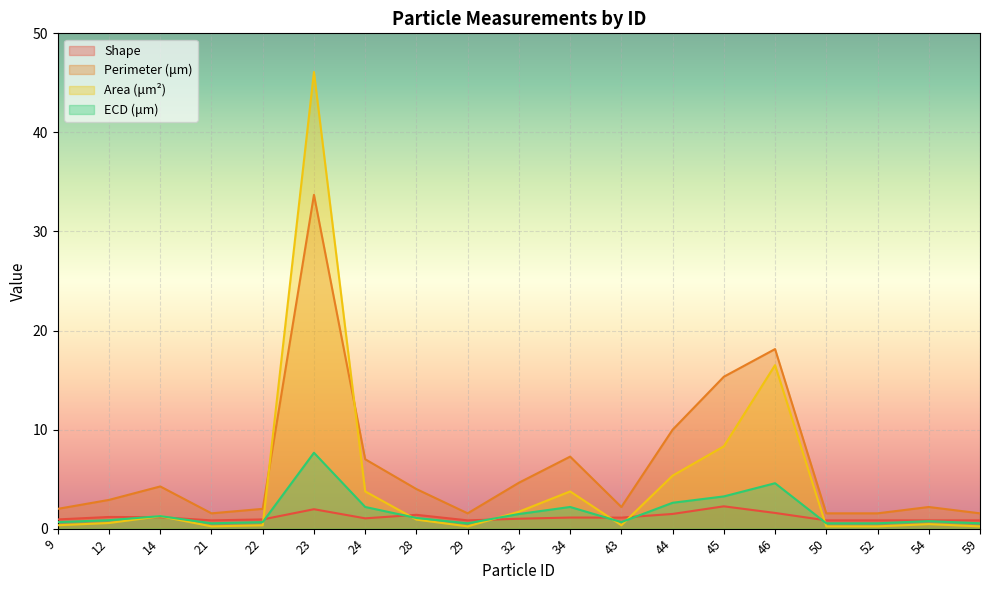

How many interior local valleys does the Perimeter (μm) series have?

3